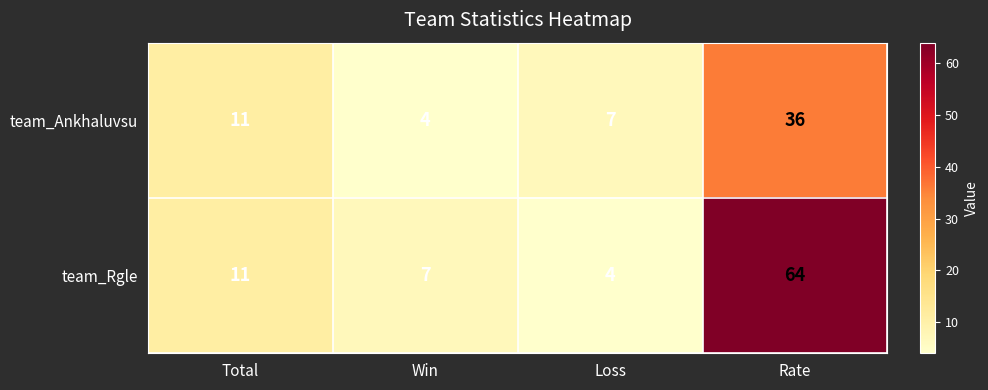

What is the smallest value displayed?

4